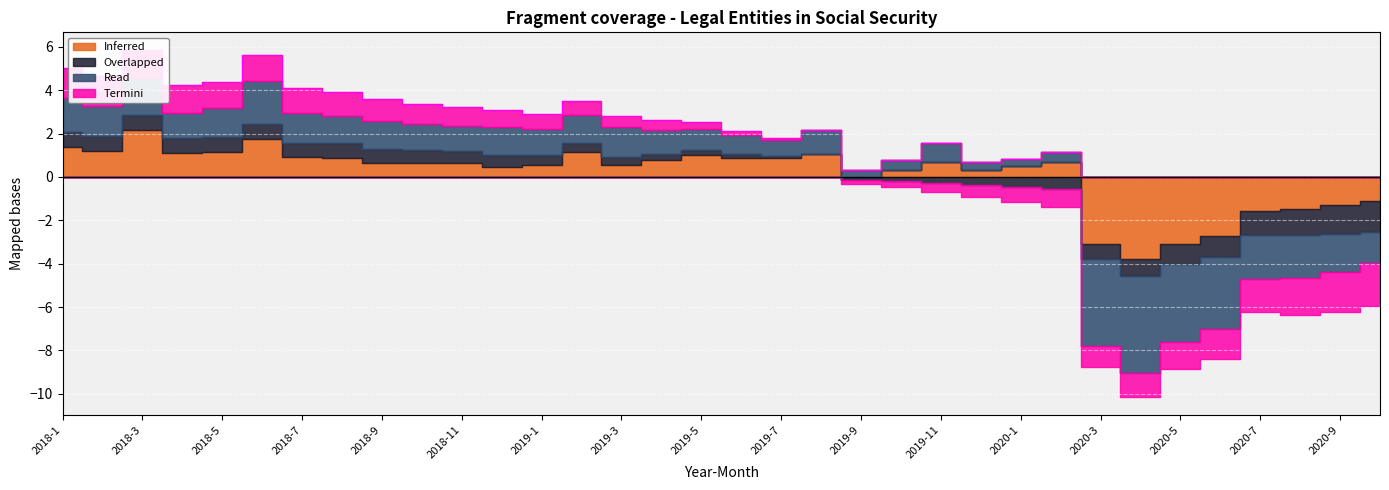

Rank the series at 2019-9 from highest to lowest value.

Read, Inferred, Overlapped, Termini